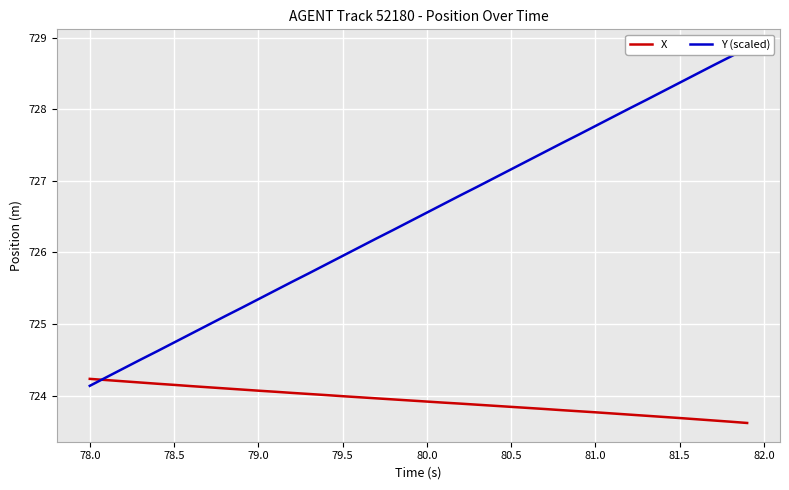

Which series has the largest total across all categories?

Y (scaled)